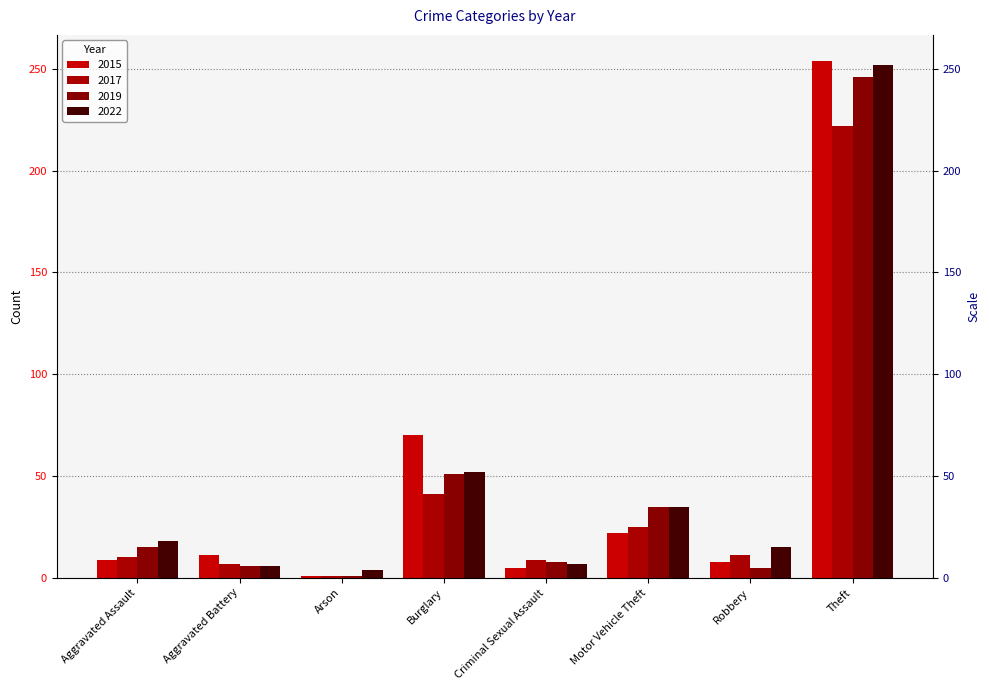

At how many categories does at least one series exceed 140?

1